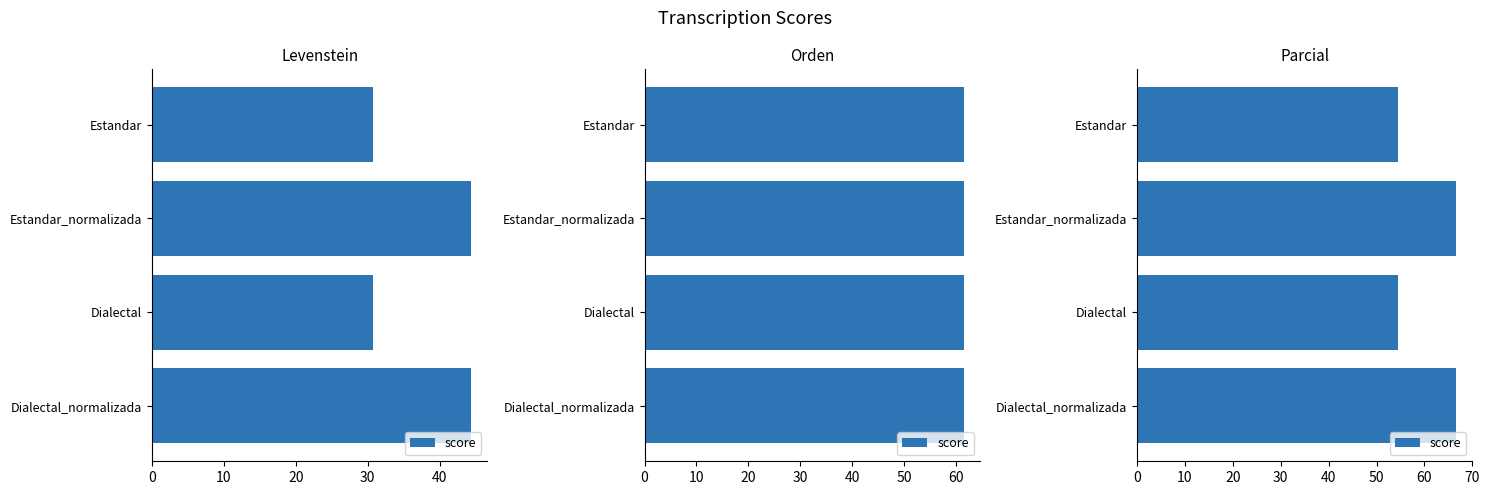

Is it true that the value at Dialectal is 31.6?

False